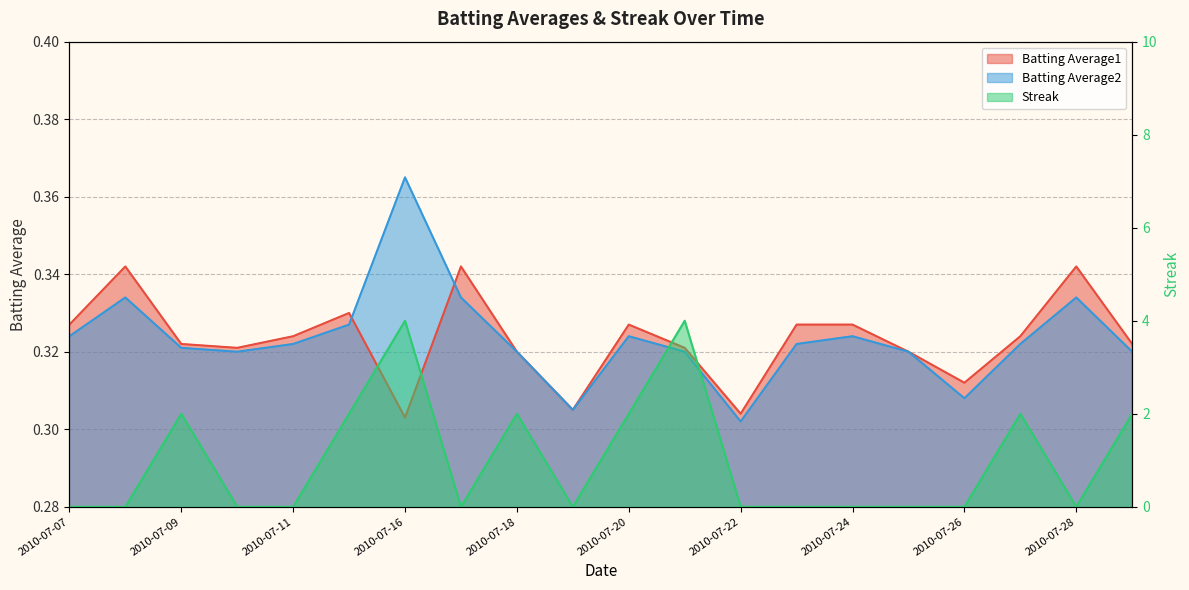

True or false: Batting Average2 has a value of 0.1 at 2010-07-11.

False